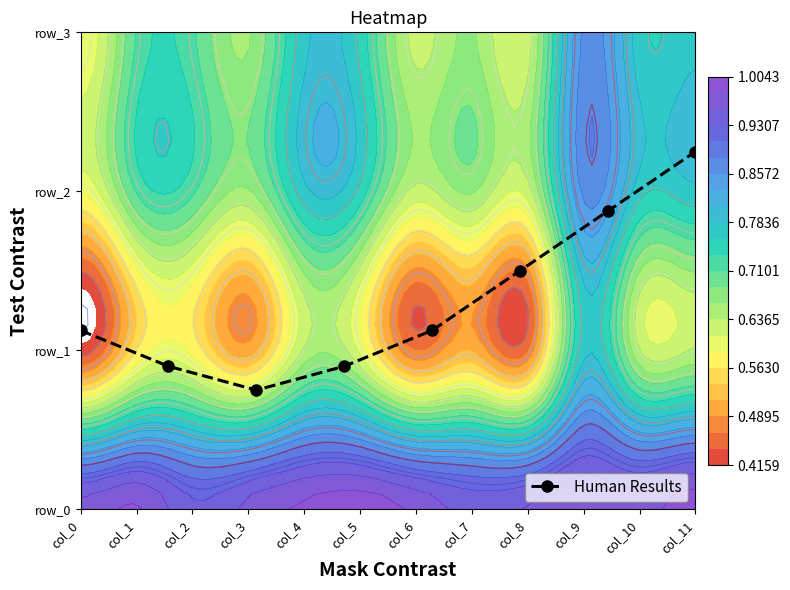

How many values exceed 1?

5